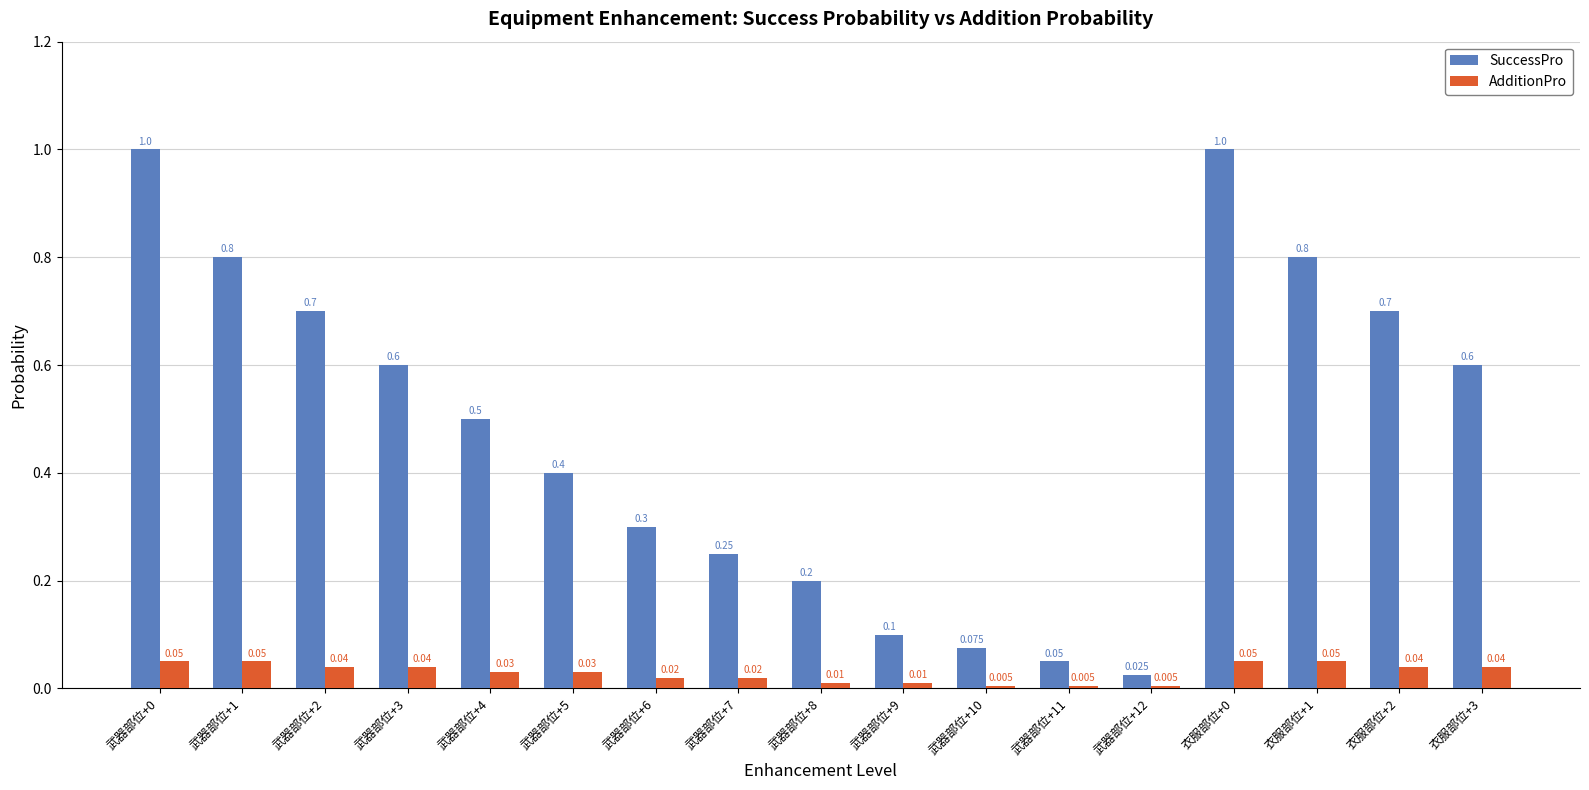

Is it true that SuccessPro equals 0.1 at 武器部位+8?

False